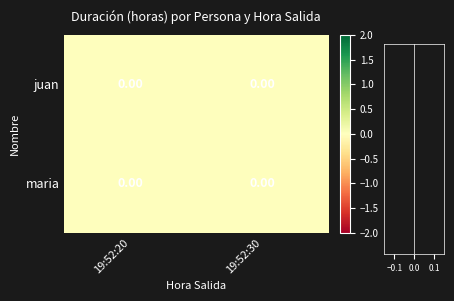

Between 19:52:30 and 19:52:20, which is larger?

19:52:30